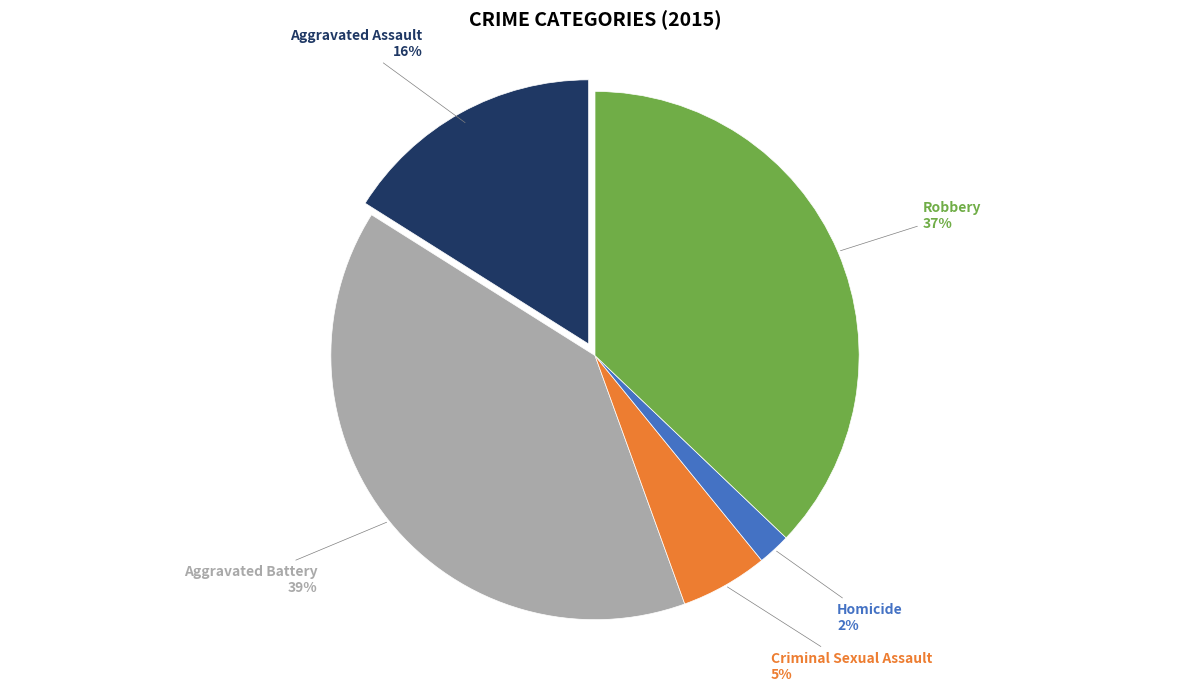

To the nearest percent, what is the average slice percentage?

20%